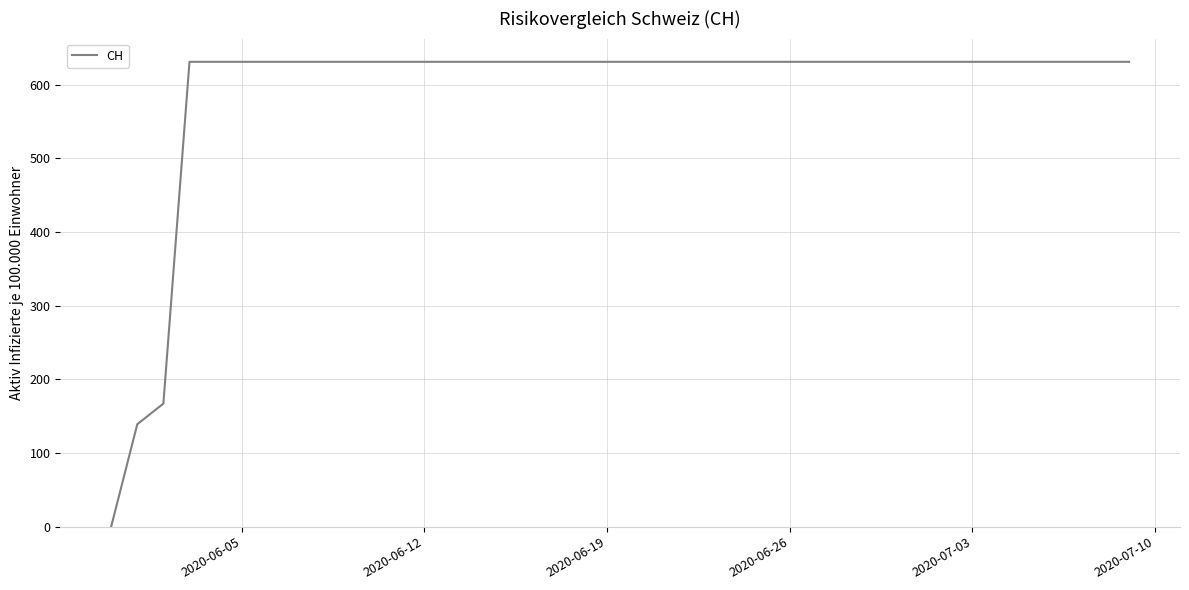

What is the difference between the maximum and minimum values?

631